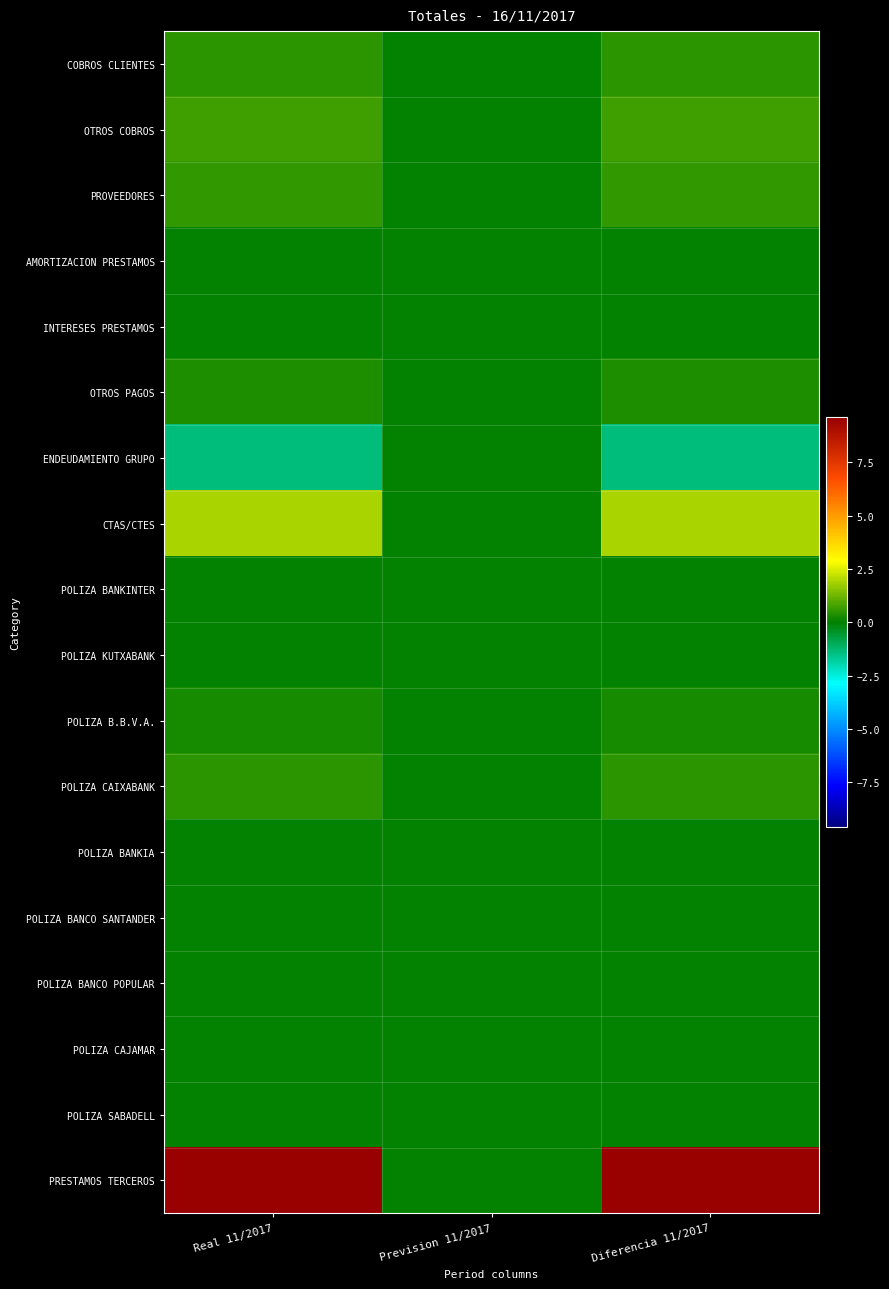

Reading right to left, list all the values displayed in this chart.

COBROS CLIENTES: Diferencia 11/2017=4572678.3	Prevision 11/2017=0.0	Real 11/2017=4572678.3
OTROS COBROS: Diferencia 11/2017=7216257.3	Prevision 11/2017=0.0	Real 11/2017=7216257.3
PROVEEDORES: Diferencia 11/2017=5654658.0	Prevision 11/2017=0.0	Real 11/2017=5654658.0
AMORTIZACION PRESTAMOS: Diferencia 11/2017=409551.2	Prevision 11/2017=0.0	Real 11/2017=409551.2
INTERESES PRESTAMOS: Diferencia 11/2017=42147.5	Prevision 11/2017=0.0	Real 11/2017=42147.5
OTROS PAGOS: Diferencia 11/2017=3092156.8	Prevision 11/2017=0.0	Real 11/2017=3092156.8
ENDEUDAMIENTO GRUPO: Diferencia 11/2017=-14133059.1	Prevision 11/2017=0.0	Real 11/2017=-14133059.1
CTAS/CTES: Diferencia 11/2017=19163371.0	Prevision 11/2017=0.0	Real 11/2017=19163371.0
POLIZA BANKINTER: Diferencia 11/2017=31788.3	Prevision 11/2017=0.0	Real 11/2017=31788.3
POLIZA KUTXABANK: Diferencia 11/2017=14265.2	Prevision 11/2017=0.0	Real 11/2017=14265.2
POLIZA B.B.V.A.: Diferencia 11/2017=2267622.8	Prevision 11/2017=0.0	Real 11/2017=2267622.8
POLIZA CAIXABANK: Diferencia 11/2017=5023172.8	Prevision 11/2017=0.0	Real 11/2017=5023172.8
POLIZA BANKIA: Diferencia 11/2017=23895.4	Prevision 11/2017=0.0	Real 11/2017=23895.4
POLIZA BANCO SANTANDER: Diferencia 11/2017=291103.3	Prevision 11/2017=0.0	Real 11/2017=291103.3
POLIZA BANCO POPULAR: Diferencia 11/2017=153688.8	Prevision 11/2017=0.0	Real 11/2017=153688.8
POLIZA CAJAMAR: Diferencia 11/2017=1795.9	Prevision 11/2017=0.0	Real 11/2017=1795.9
POLIZA SABADELL: Diferencia 11/2017=43431.0	Prevision 11/2017=0.0	Real 11/2017=43431.0
PRESTAMOS TERCEROS: Diferencia 11/2017=96019541.0	Prevision 11/2017=0.0	Real 11/2017=96019541.0